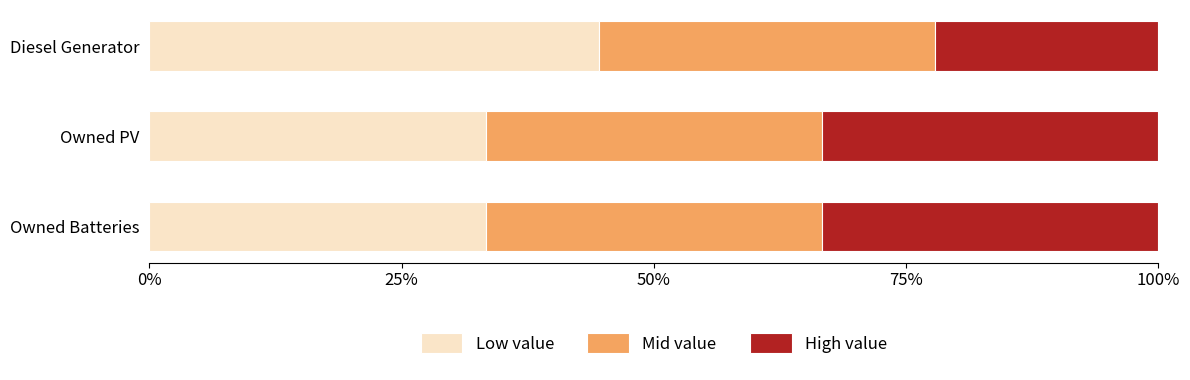

The Low value series shows 80.0 at Diesel Generator. True or false?

False